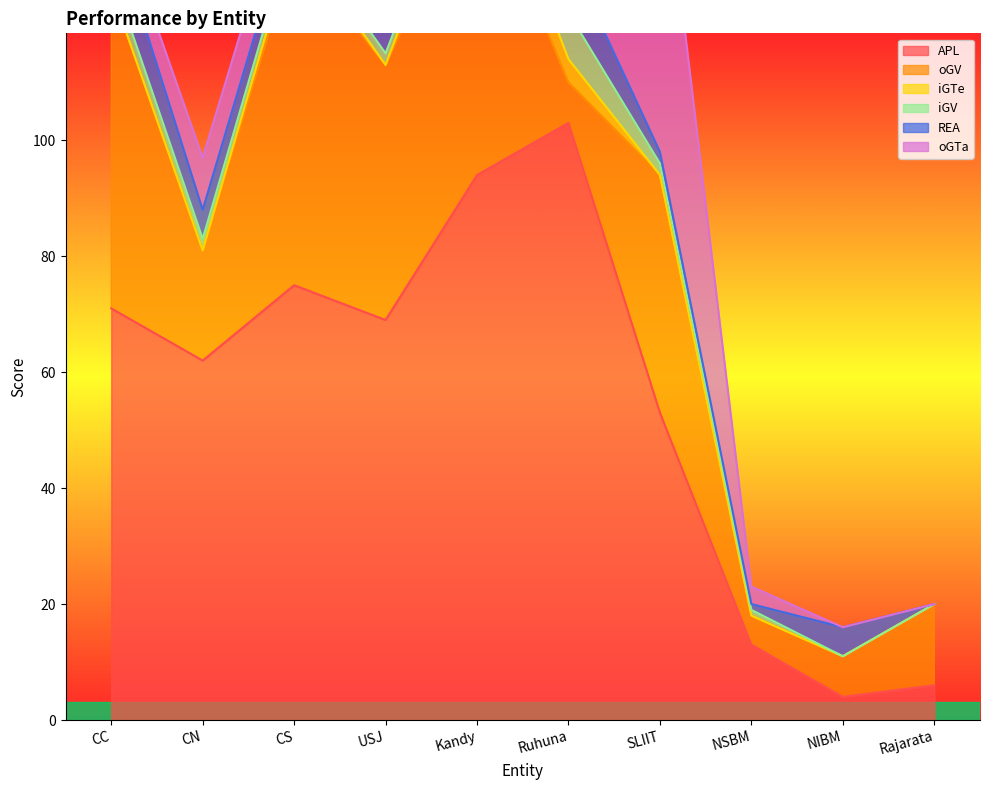

How many categories are shown in the chart?

10